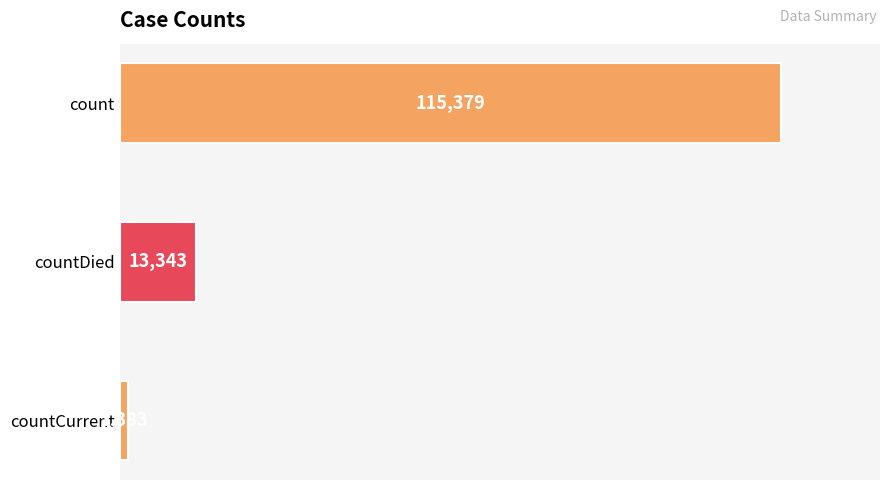

What is the minimum value shown in the chart?

1383